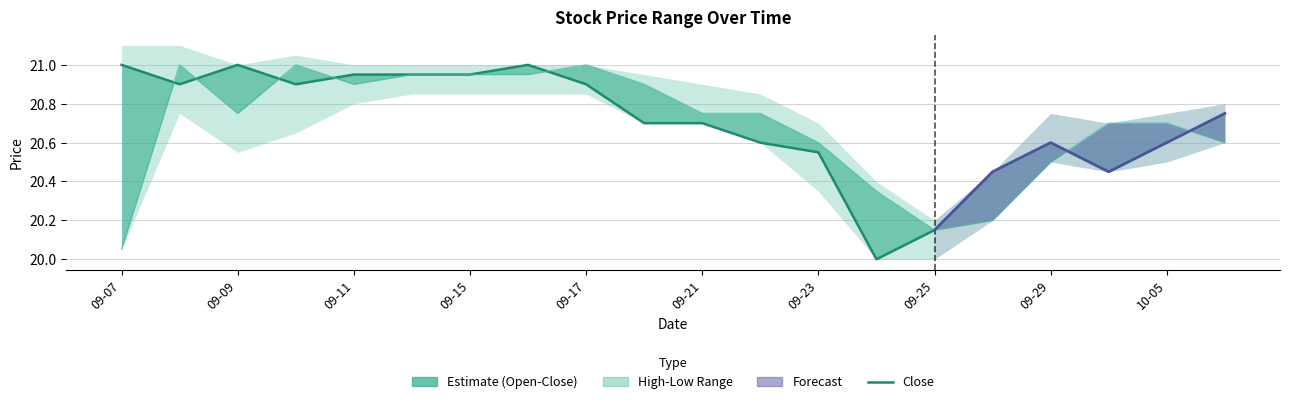

Is it true that close equals 8.2 at 2020-10-06?

False